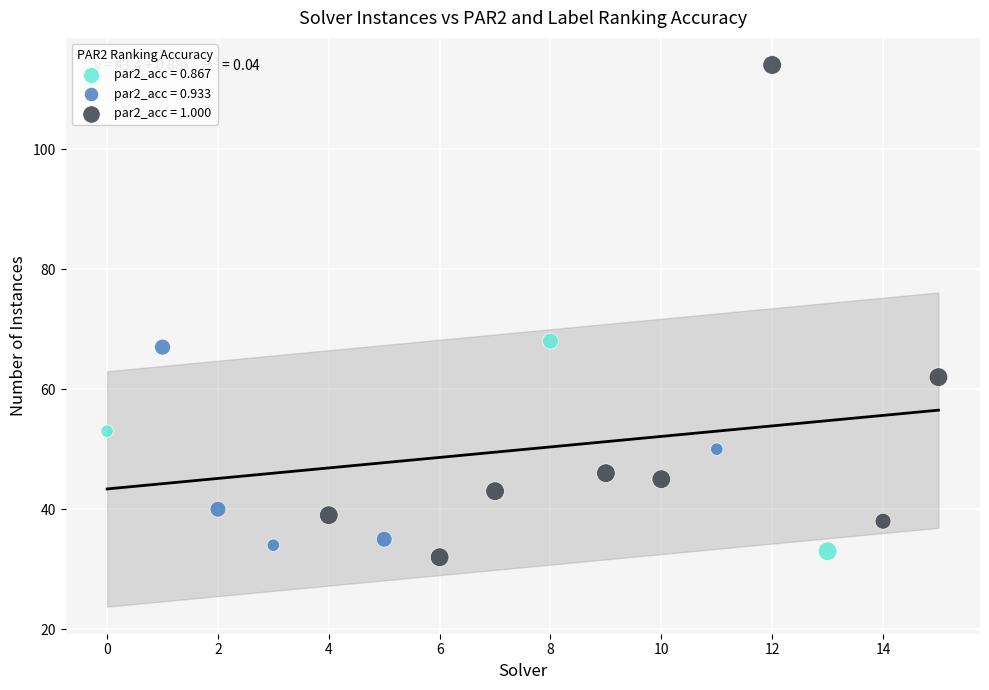

Which series contains the lowest Y value?

par2_acc = 1.000